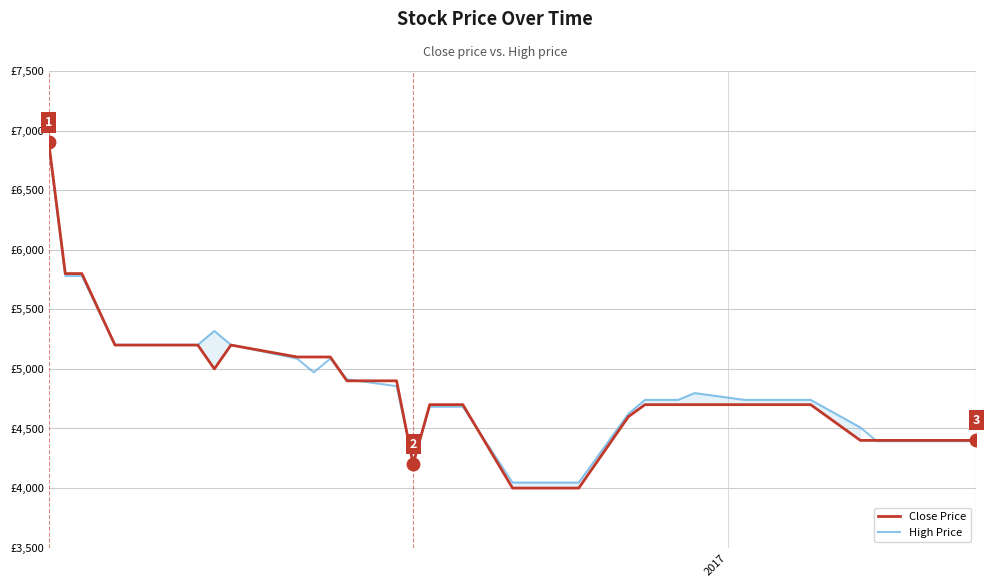

What is the average value of the High Price series?

4812